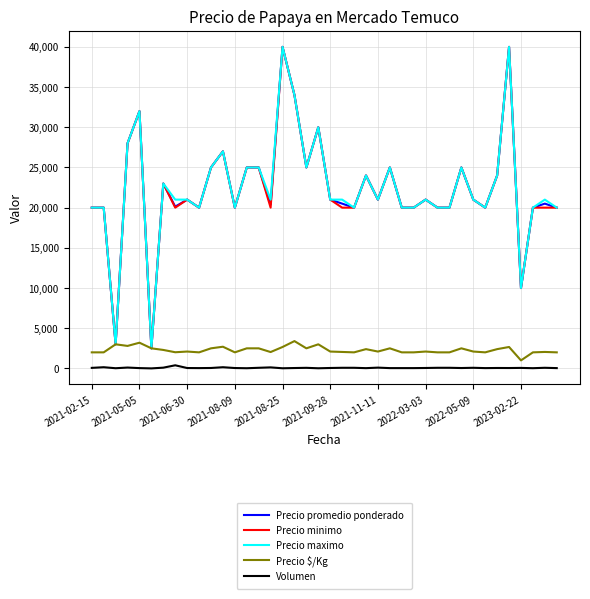

What is the maximum value for Precio minimo?

40000